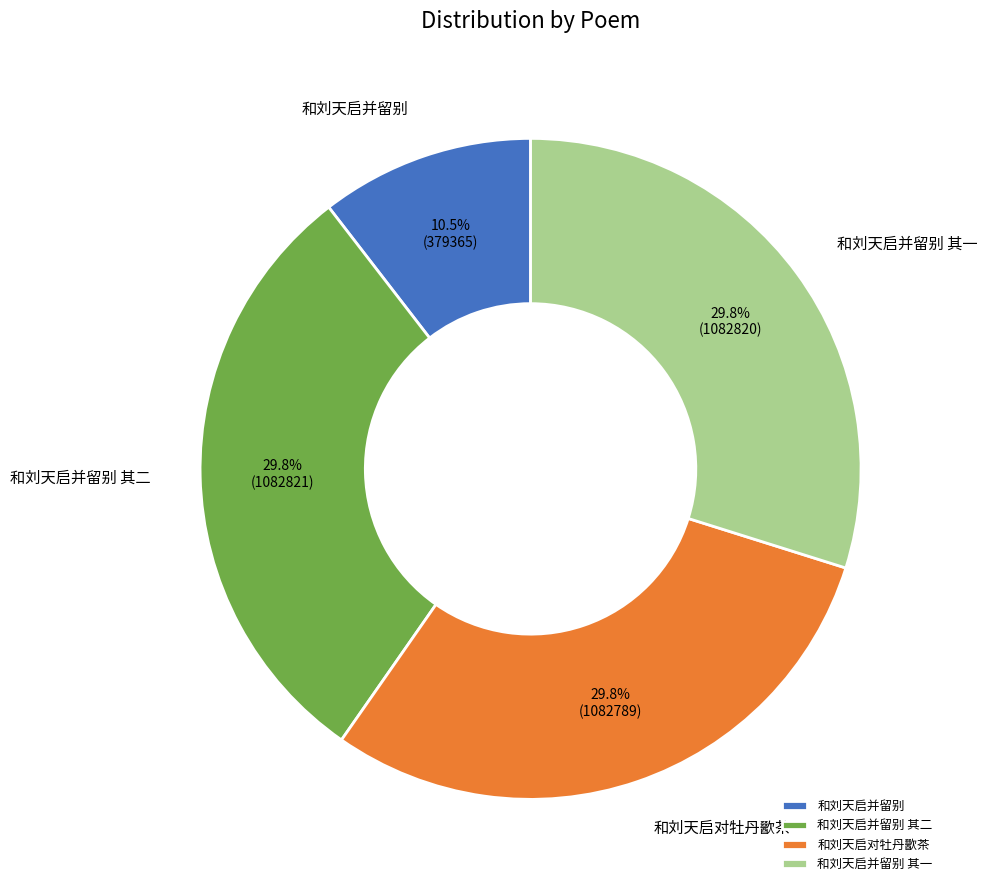

Which category has the smallest portion of the pie?

和刘天启并留别